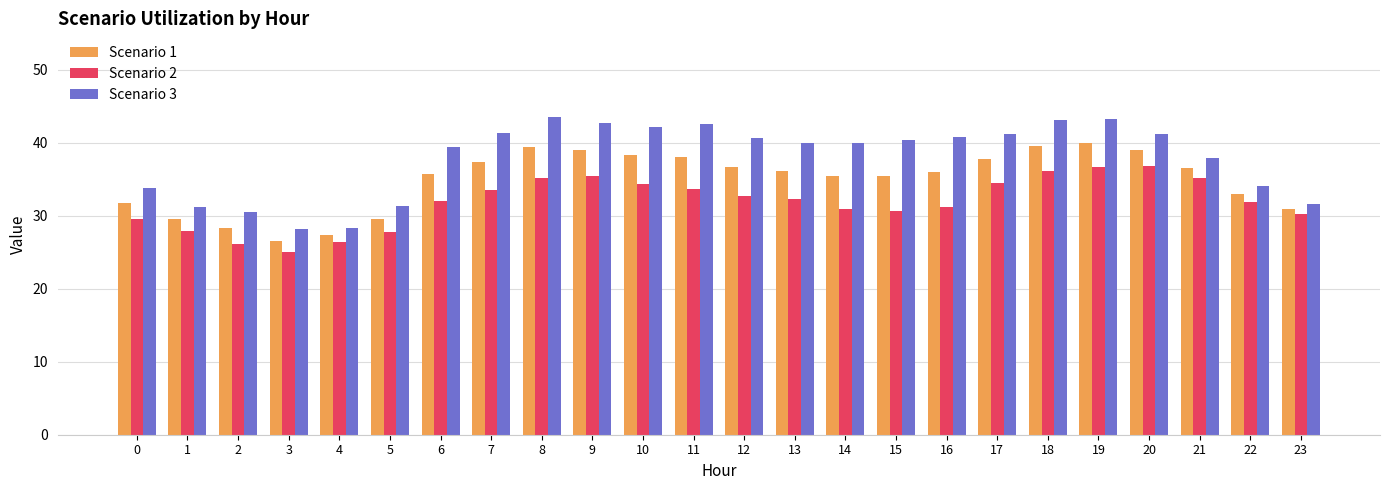

Which series has the largest range (max minus min)?

Scenario 3